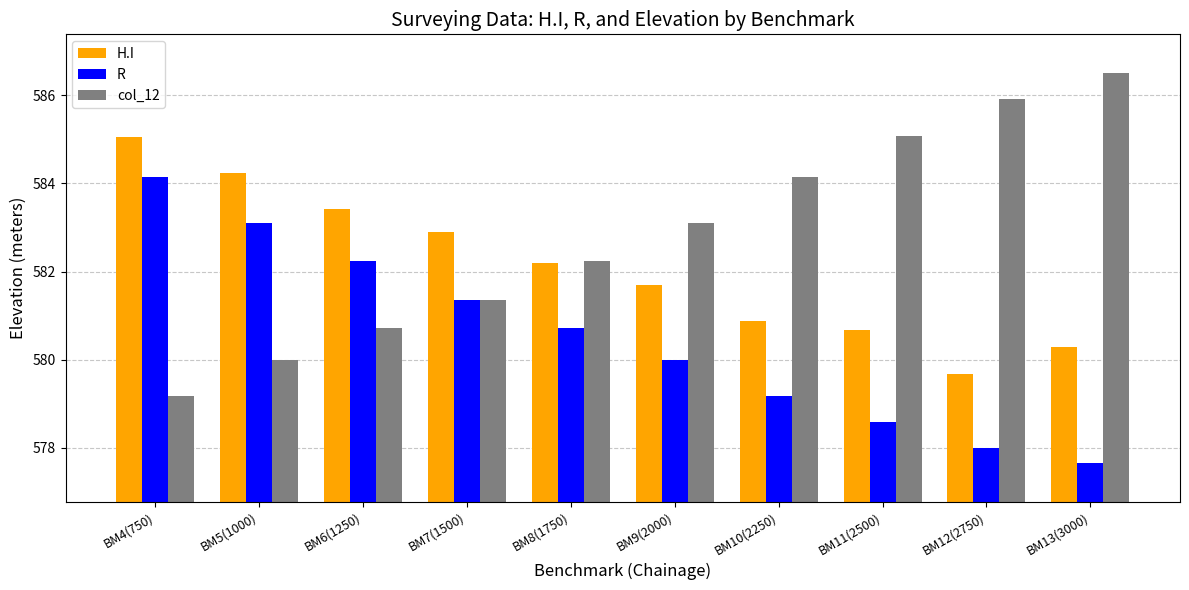

Reading left to right, list all the values displayed in this chart.

H.I: 585.0	584.2	583.4	582.9	582.2	581.7	580.9	580.7	579.7	580.3
R: 584.1	583.1	582.2	581.4	580.7	580.0	579.2	578.6	578.0	577.7
col_12: 579.2	580.0	580.7	581.4	582.2	583.1	584.1	585.1	585.9	586.5